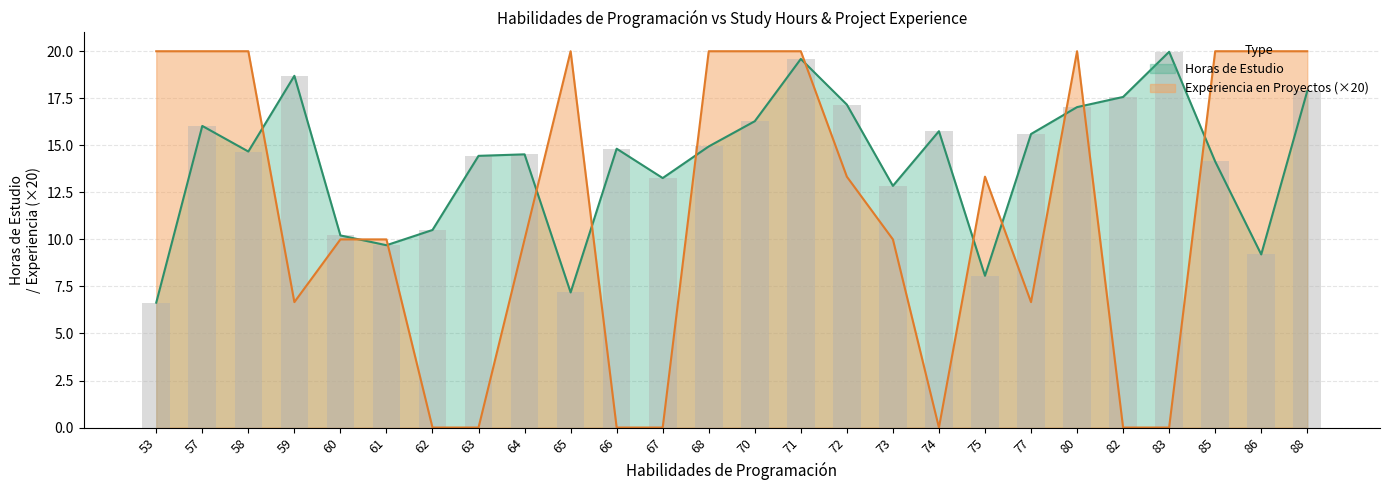

What is the sum of all values?

366.7